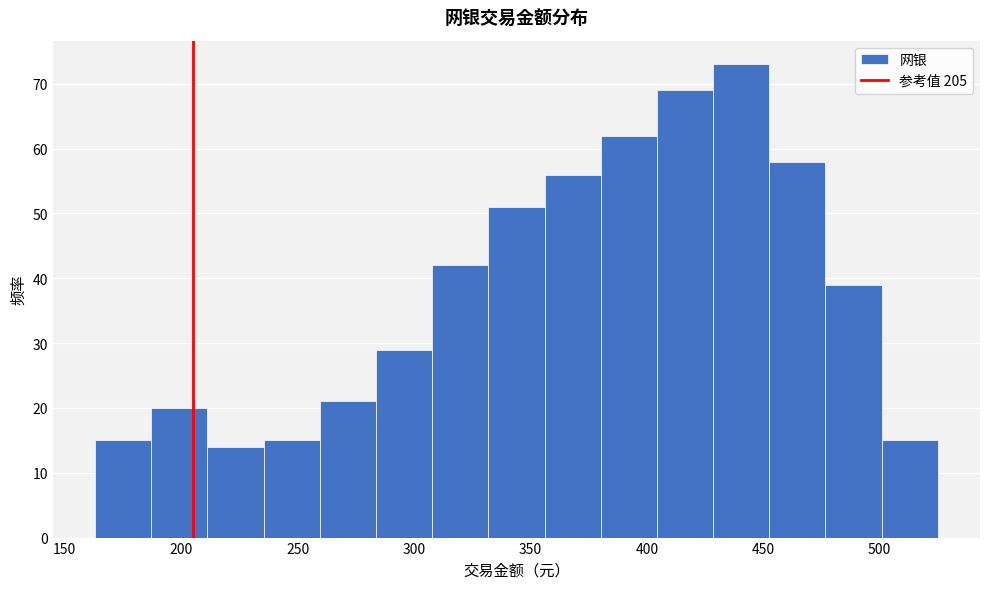

What is the height of the bar covering 235 to 260 on the x-axis? Neither the bar edges nor the heights are printed on the chart, so give them approximately, as read against the axes.

15